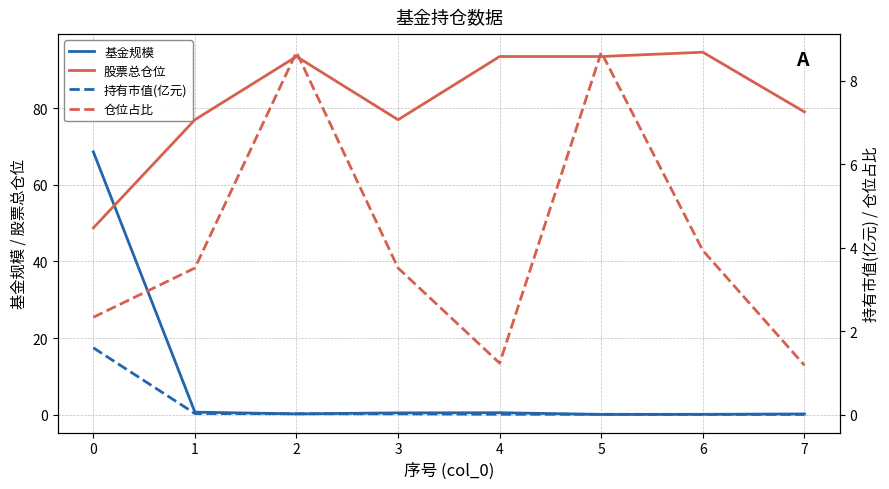

Rank the series at 3 from highest to lowest value.

股票总仓位, 仓位占比, 基金规模, 持有市值(亿元)